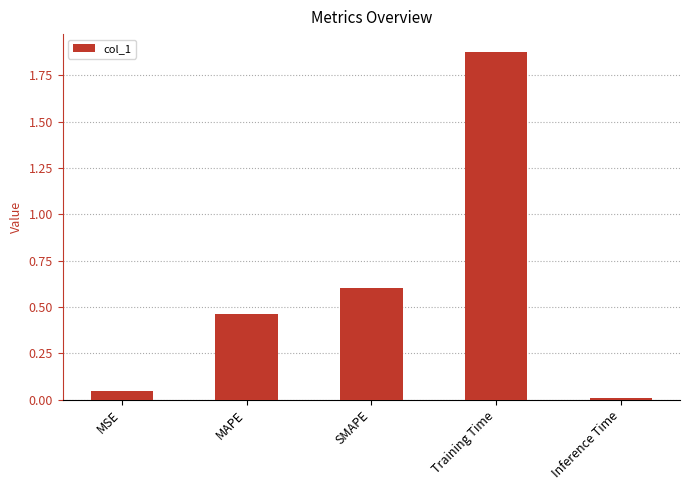

Between MSE and SMAPE, which is larger?

SMAPE